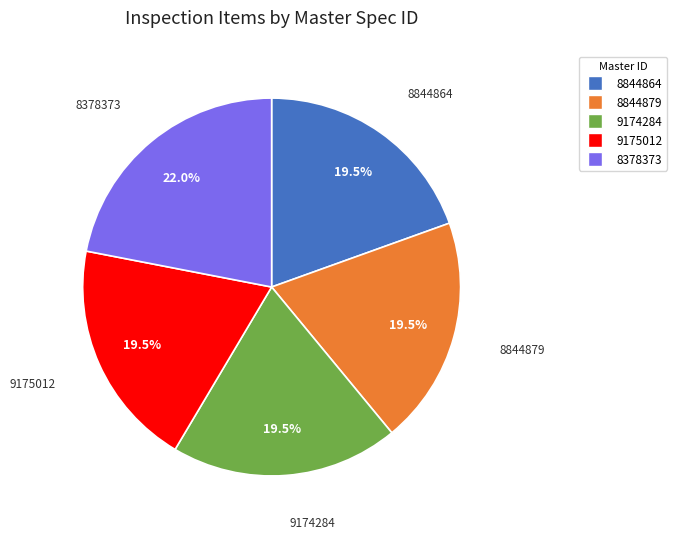

Is there any slice that represents more than half of the pie?

No